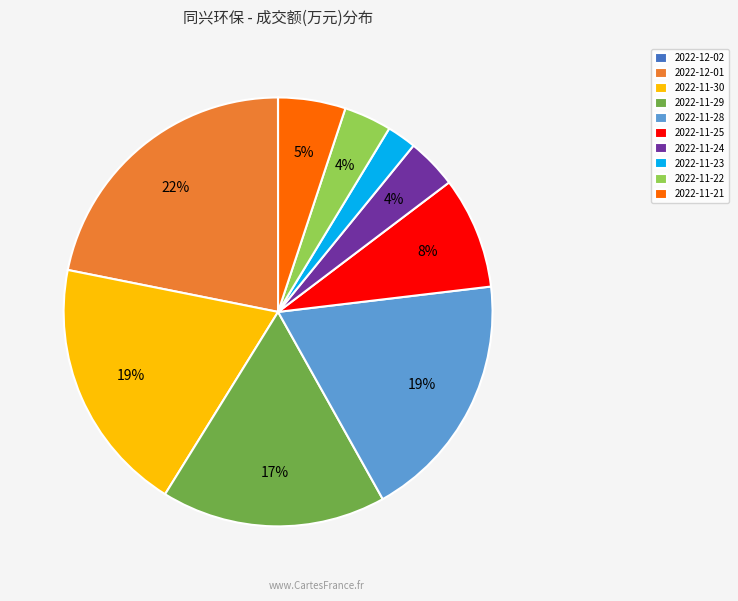

To the nearest percent, what portion does 2022-11-24 represent?

4%